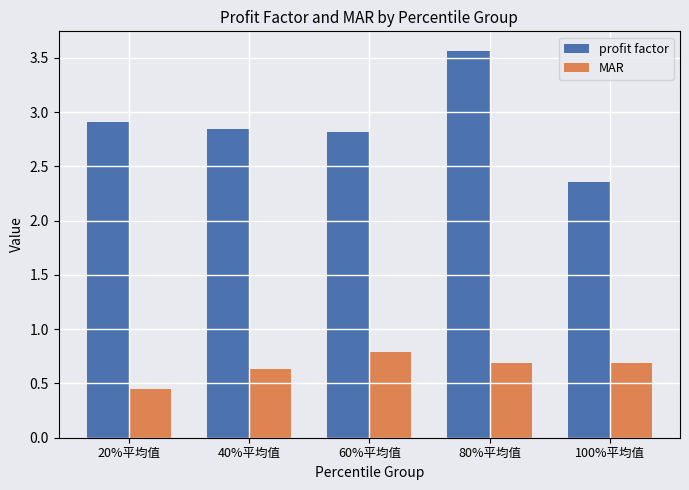

What is the label of the 4th bar from the left?

80%平均值